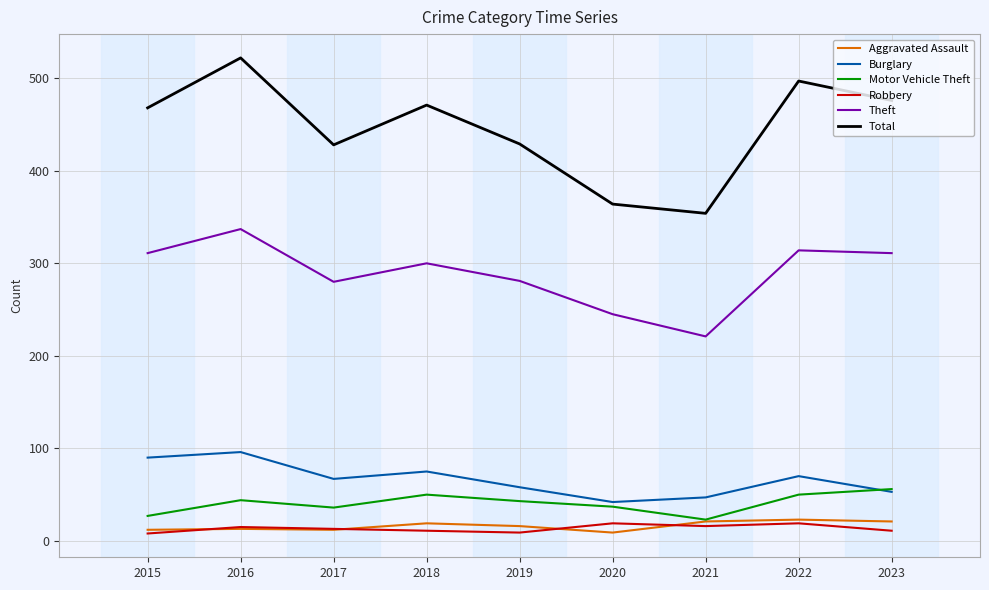

True or false: Aggravated Assault and Theft cross at least once.

False